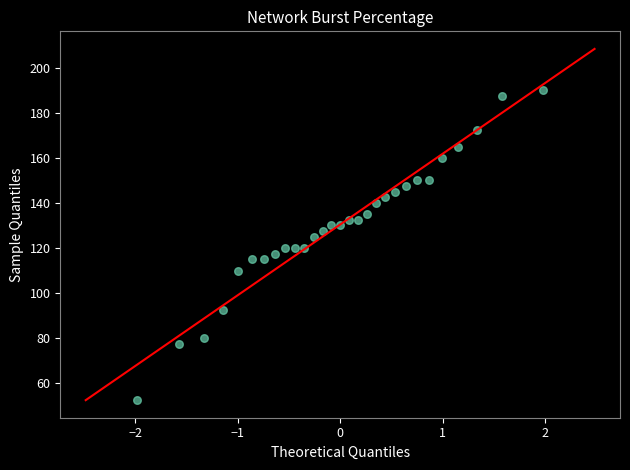

What is the range of Y values (max minus min)?

137.5